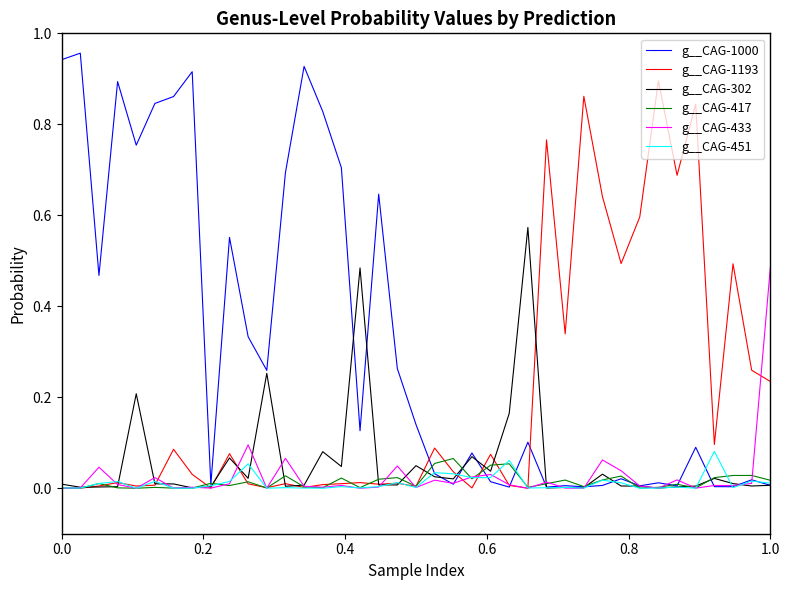

How many lines are shown in the chart?

6